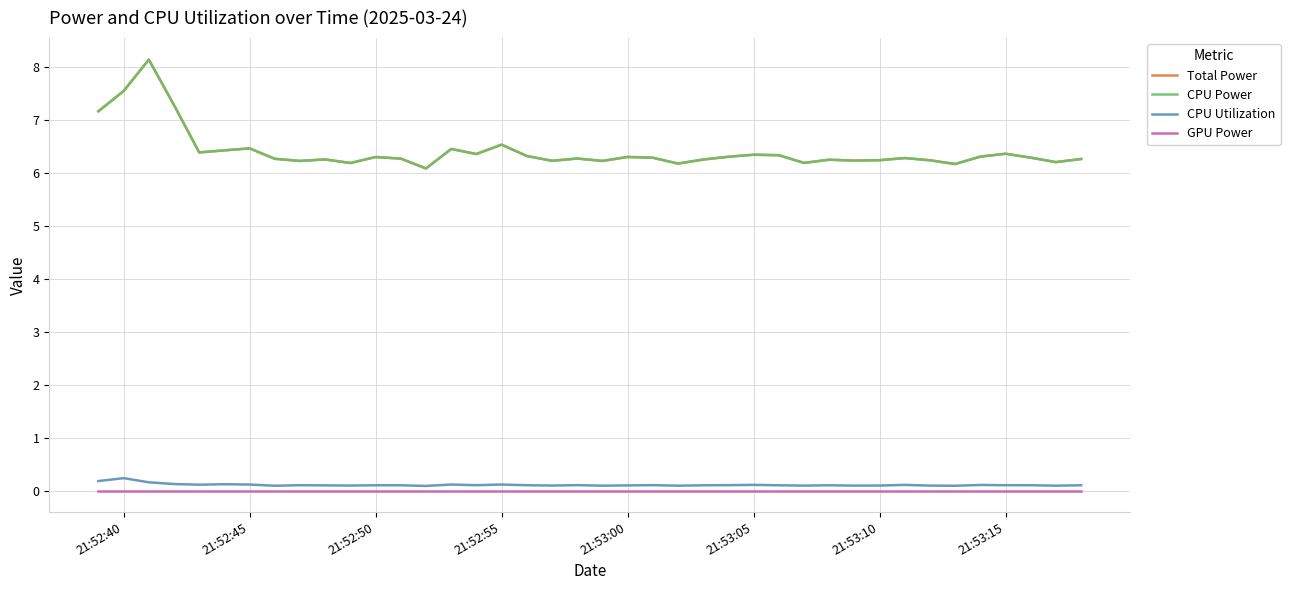

Does the chart display data point markers on the line(s)?

No